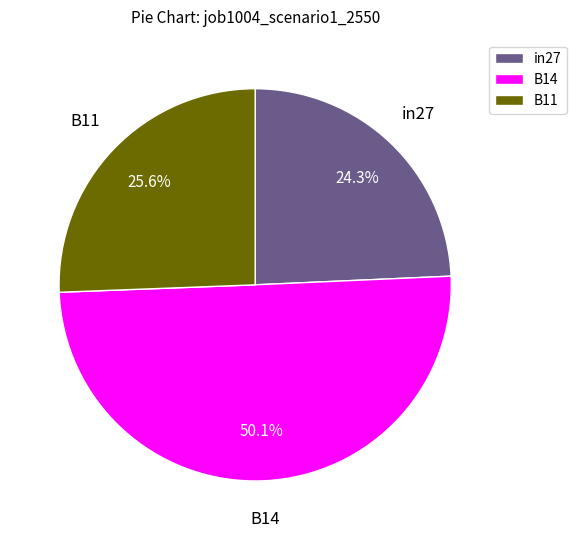

What percentage is the in27 slice, to the nearest percent?

24%